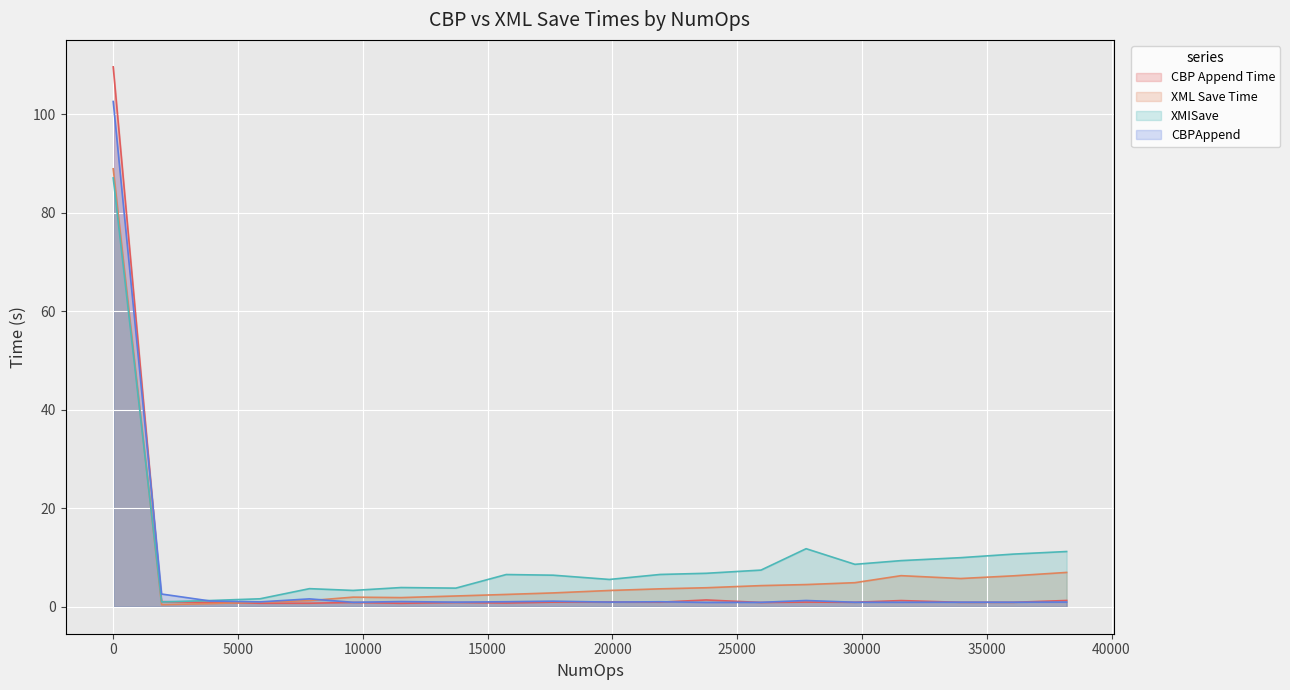

At which category does the chart reach its minimum across all series?

1940